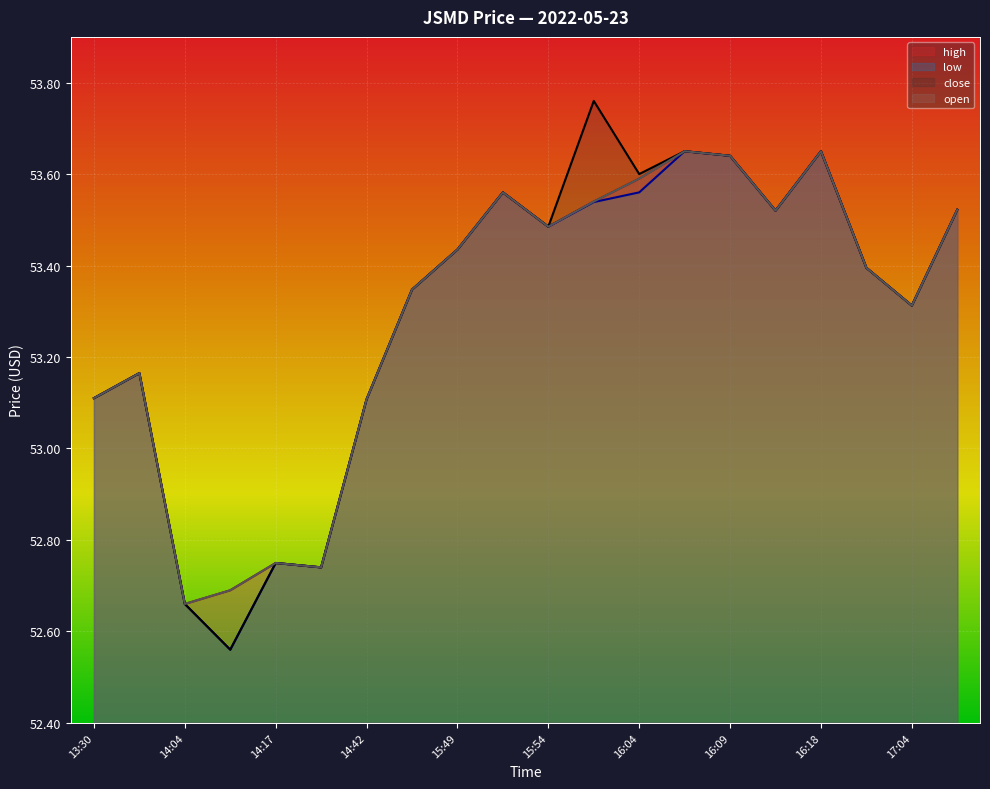

At how many categories does at least one series exceed 52?

20